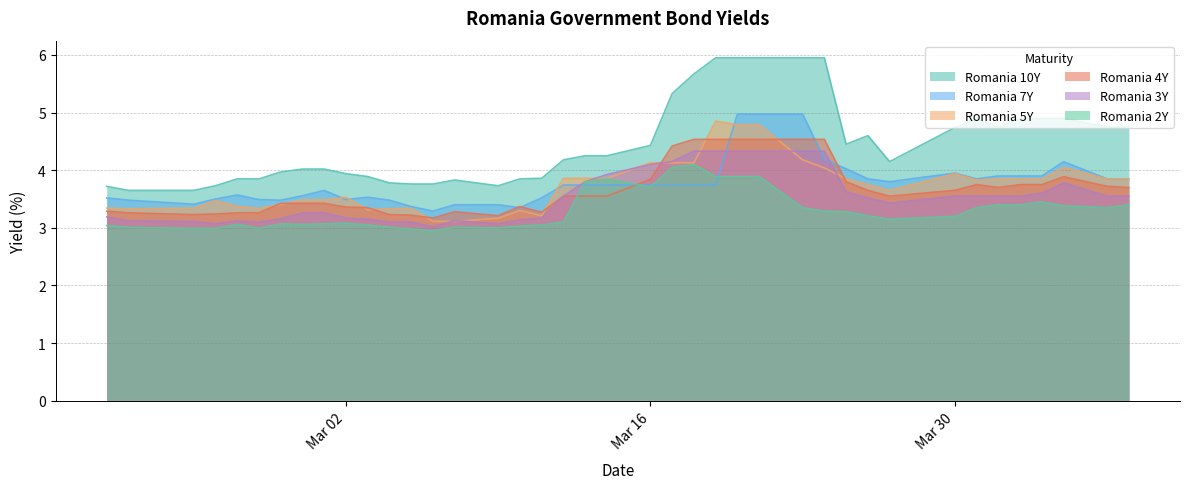

True or false: Romania 7Y has a value of 3.7 at Mar 16.

True